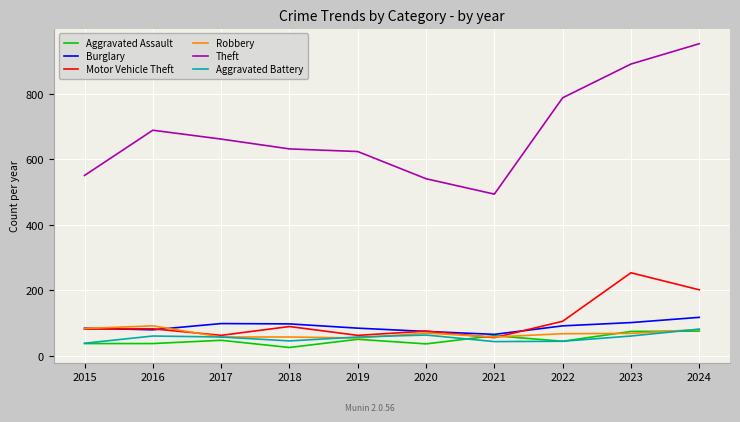

The value of Theft at 2023 is 212. True or false?

False